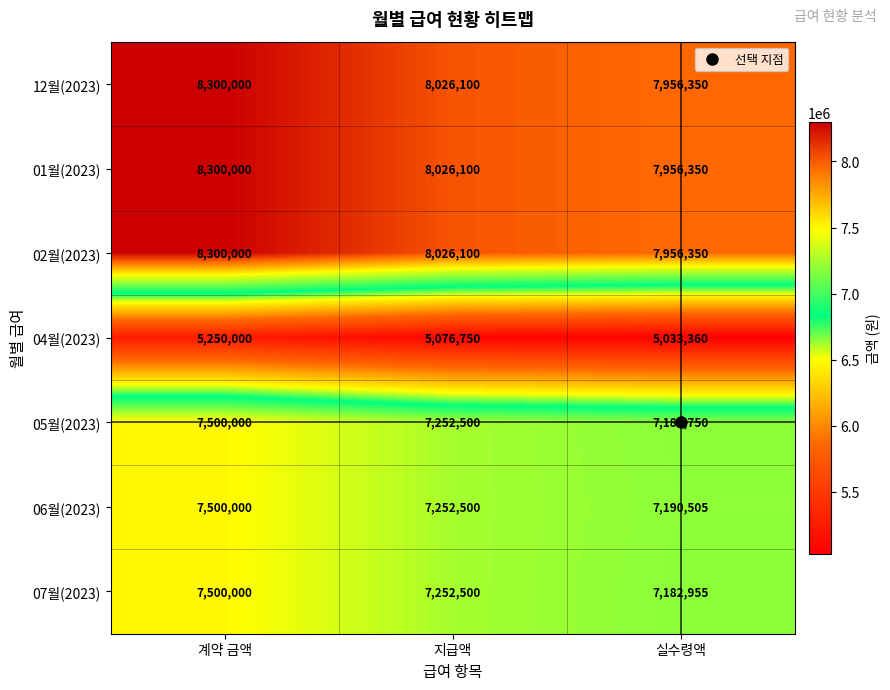

What is the minimum value shown in the chart?

5033360